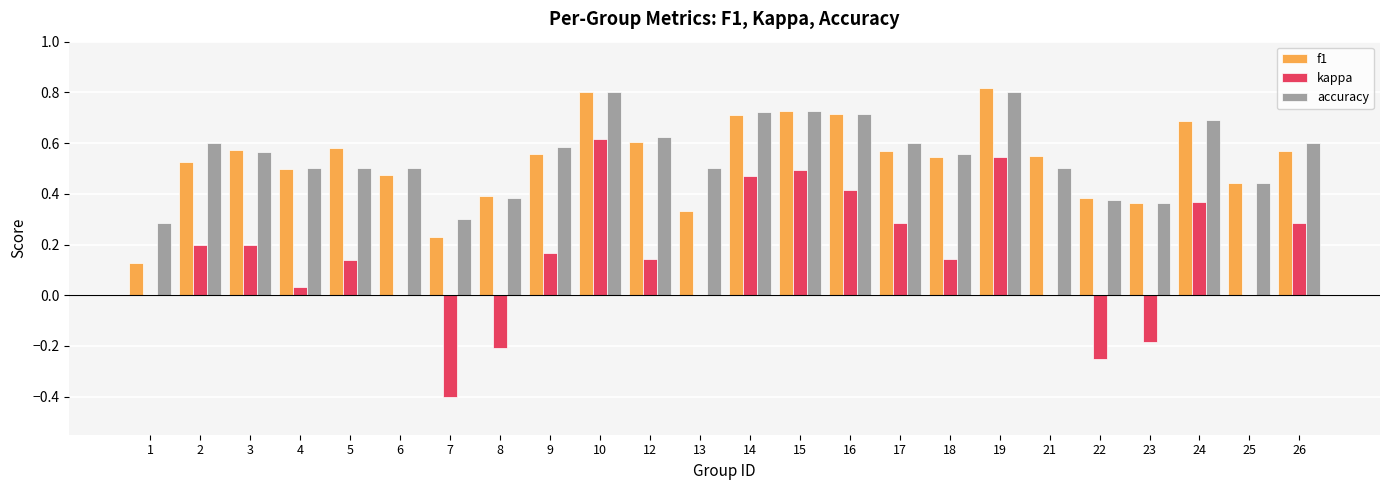

How many groups of bars are there?

24